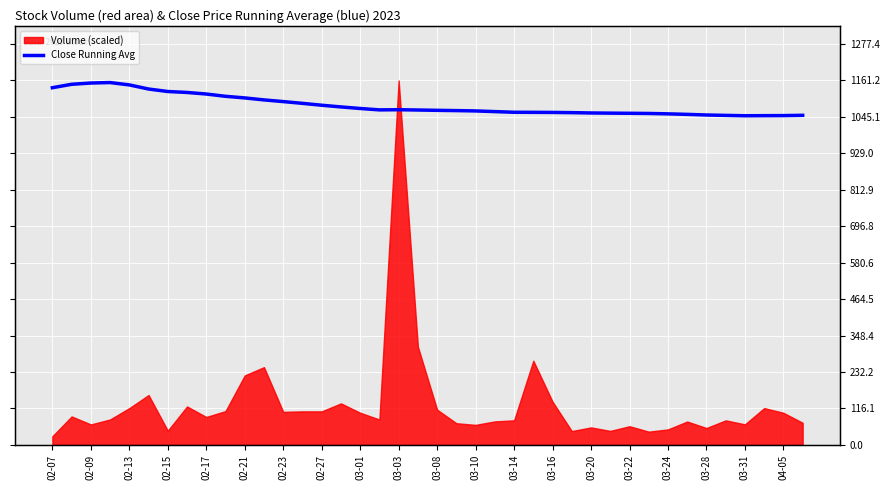

What is the ratio of the value at 03-24 to the value at 03-16?

1.0